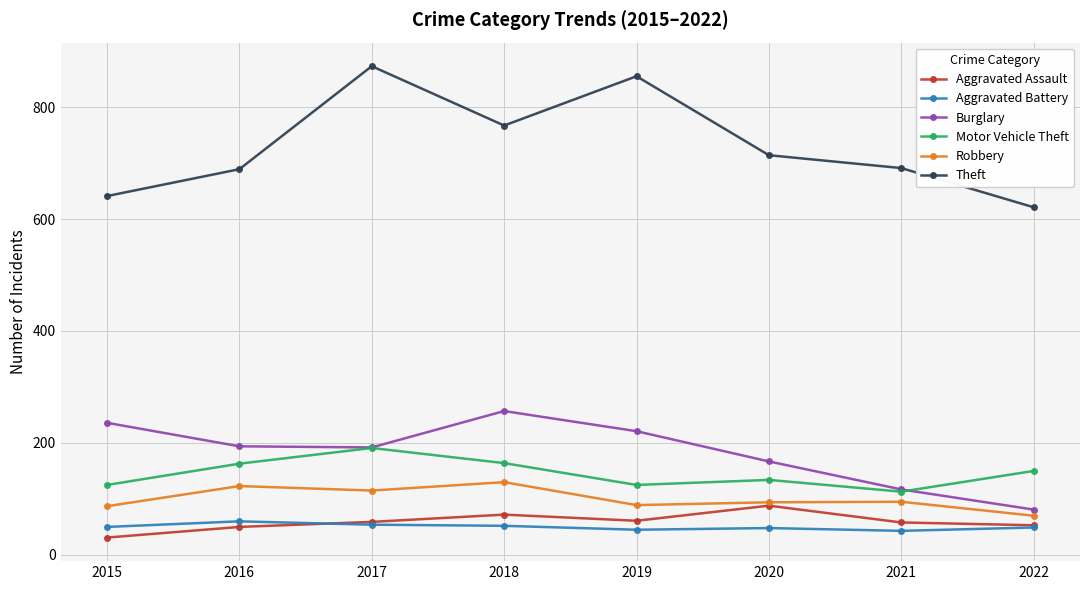

How many lines are shown in the chart?

6